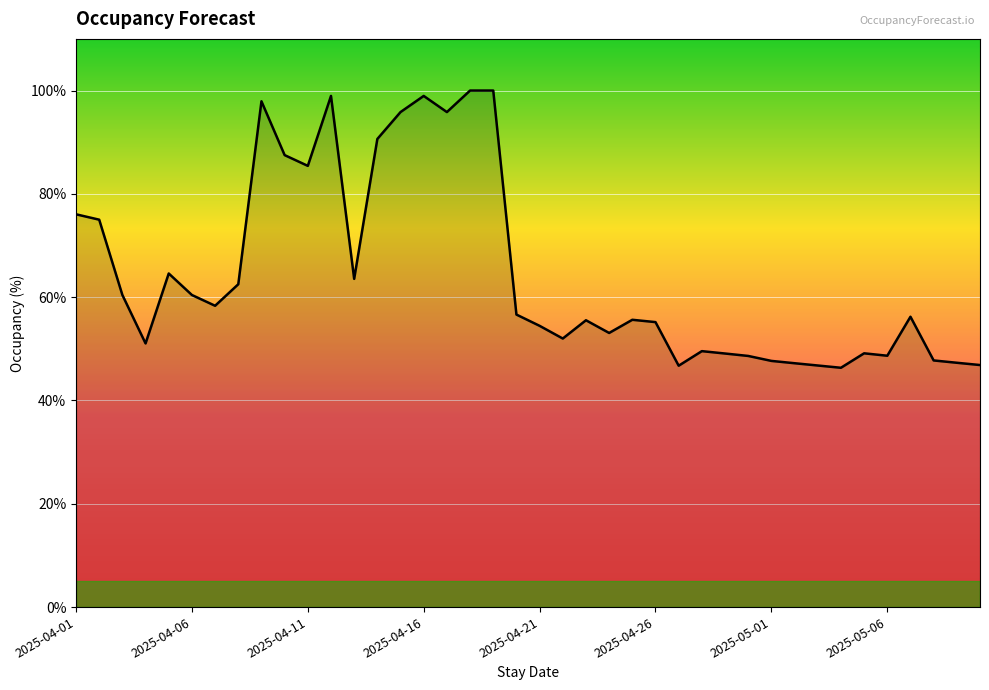

What is the greatest value displayed?

100.0